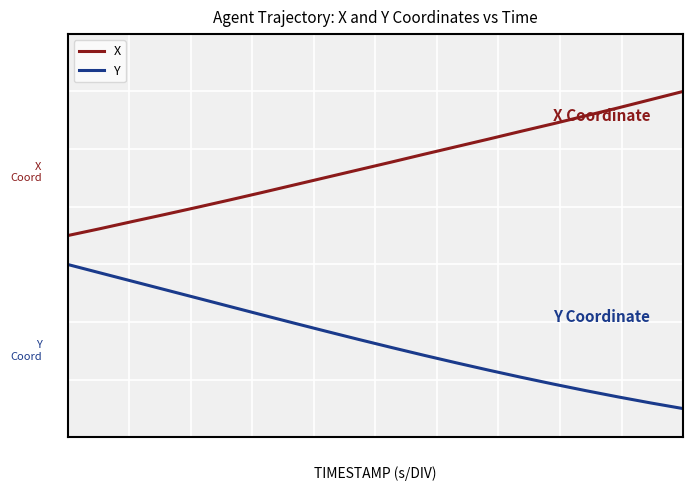

What is the minimum value for Y?

0.5